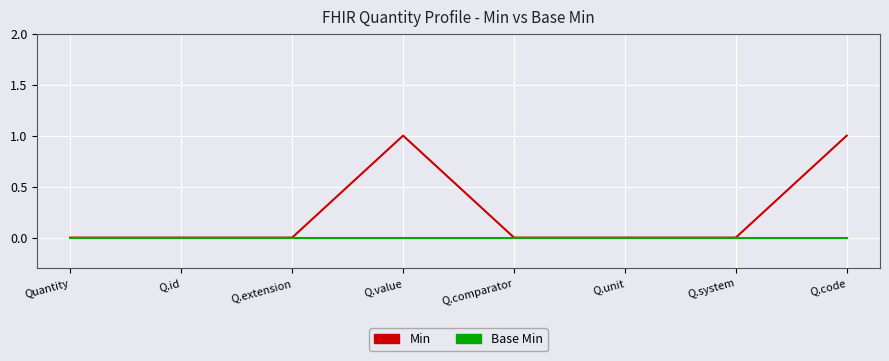

What position from the right is Q.code?

1